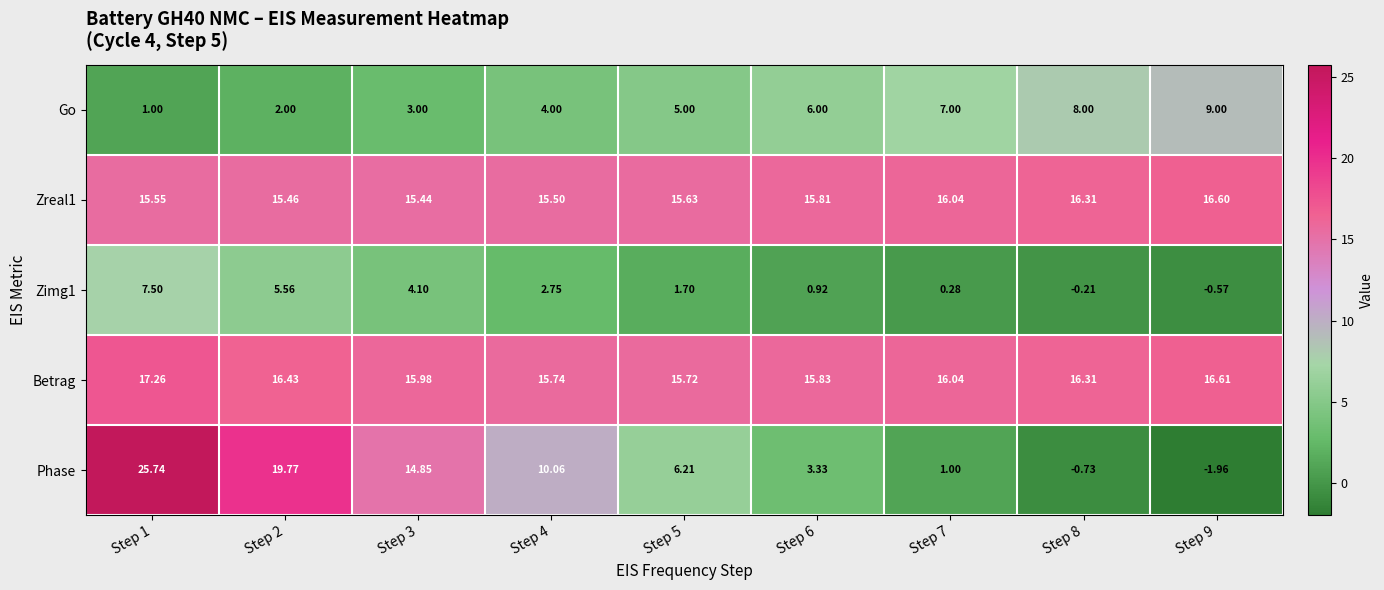

At which category is the sum across all series the highest?

Step 1